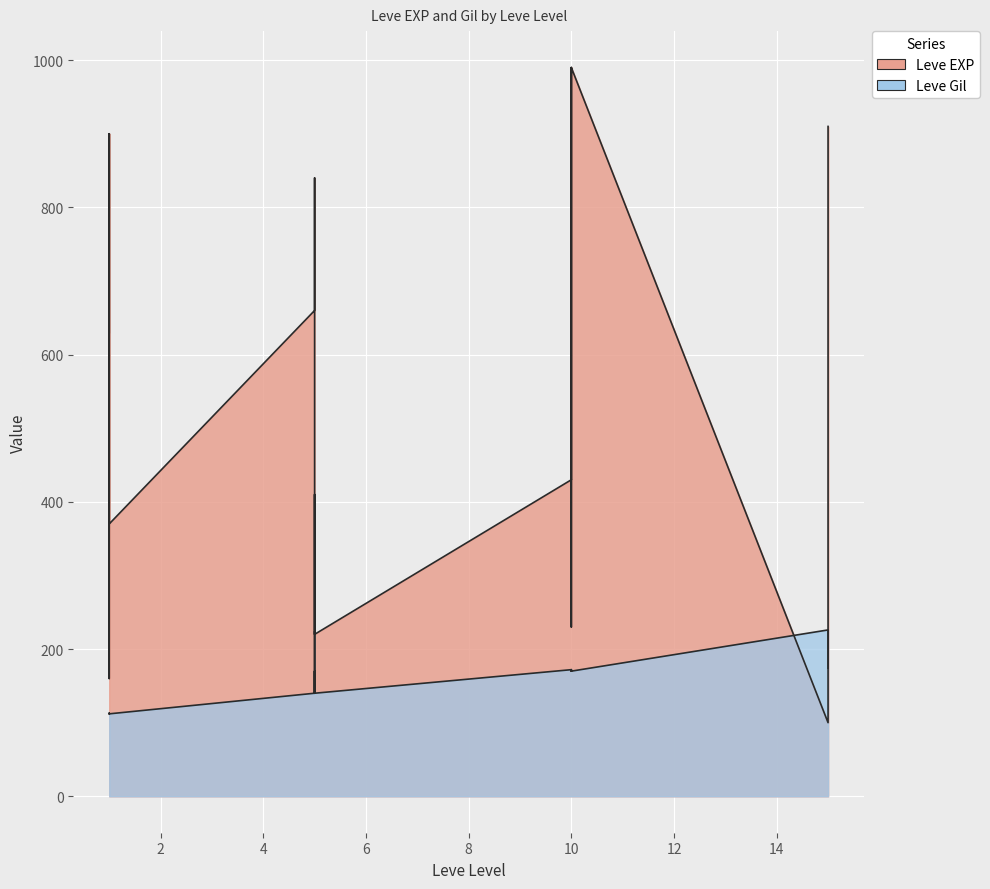

What is the smallest value displayed?

100